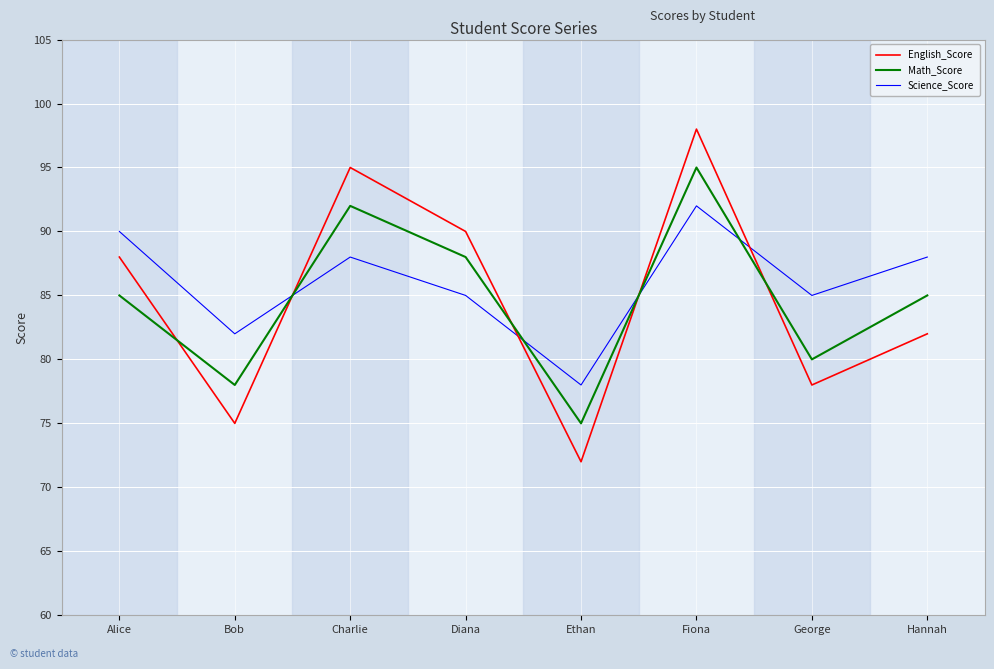

What position from the left is George?

7